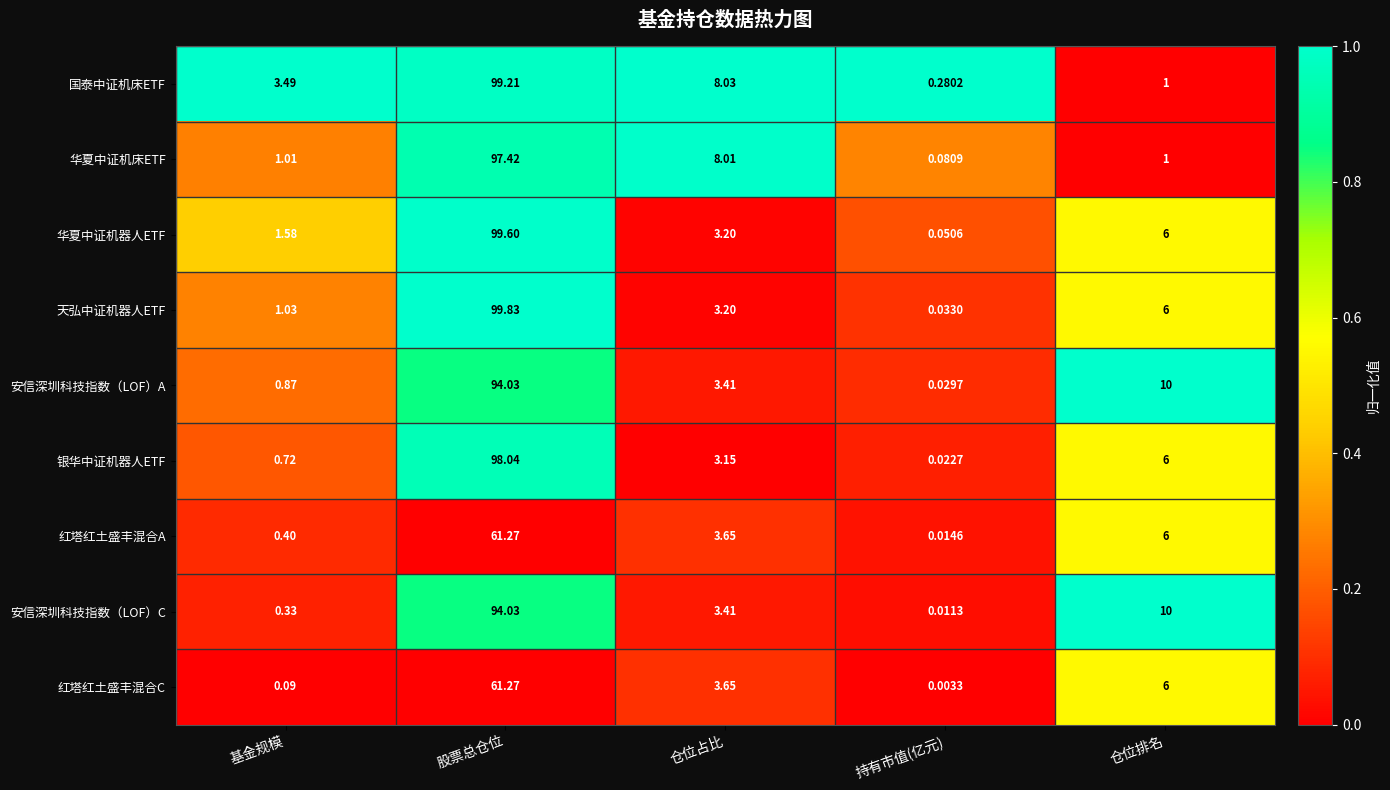

Which series changed the most between 仓位占比 and 持有市值(亿元)?

华夏中证机床ETF